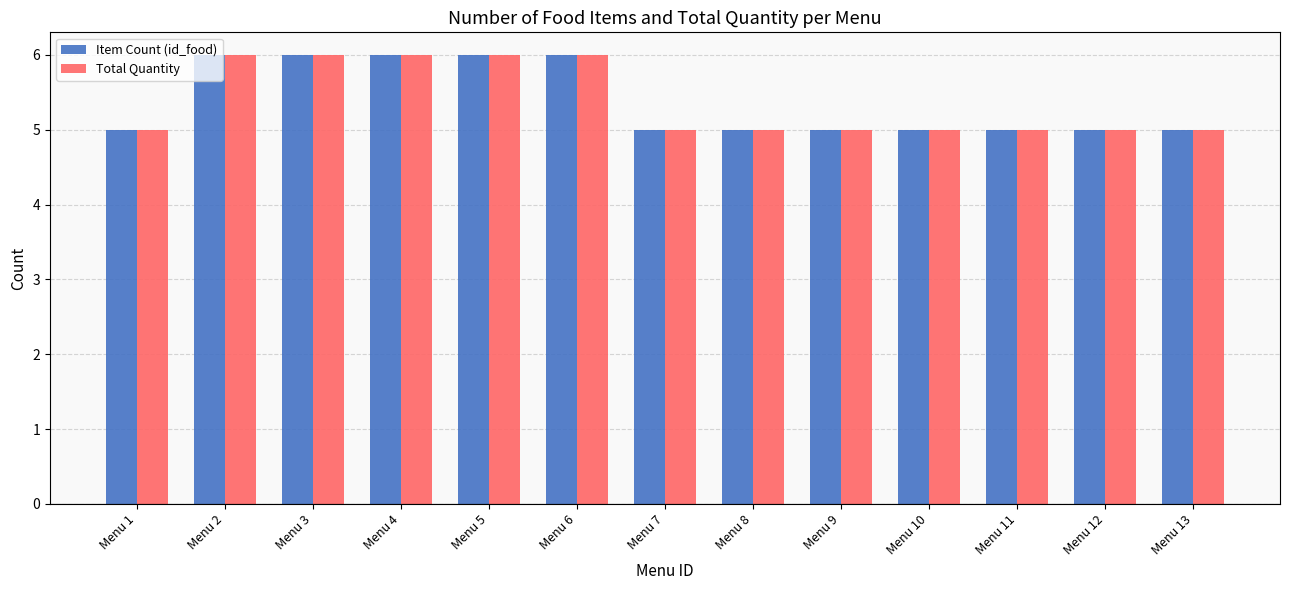

What is the difference between the Total Quantity values at Menu 10 and Menu 3?

1